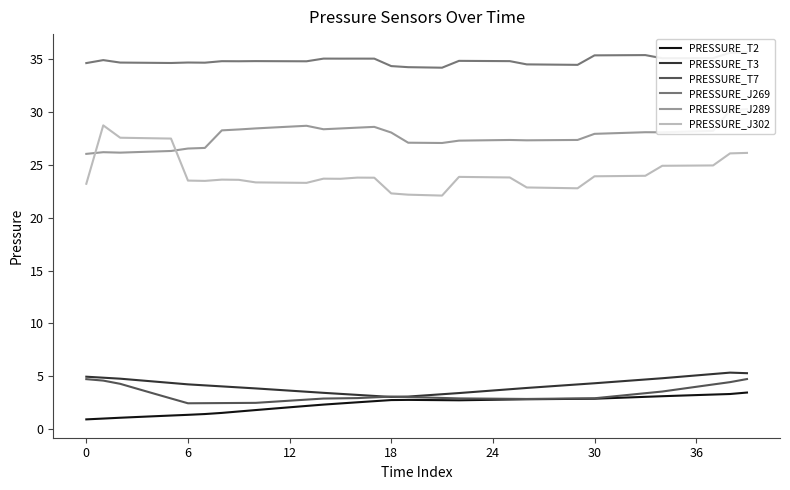

What is the value of the PRESSURE_T2 point at the 38th from the left?

3.3